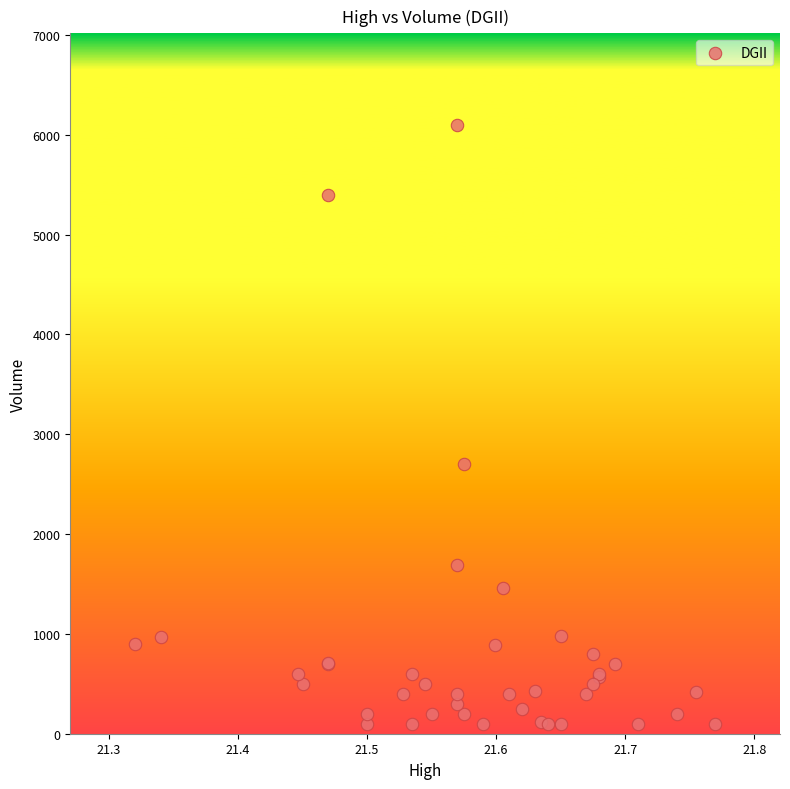

What Y value in the scatter plot is closest to 3100?

2700